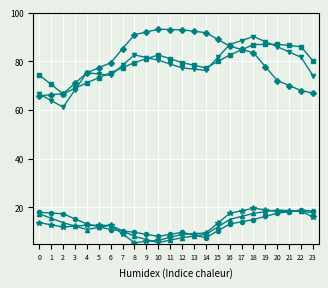

What is the smallest value displayed?

5.5